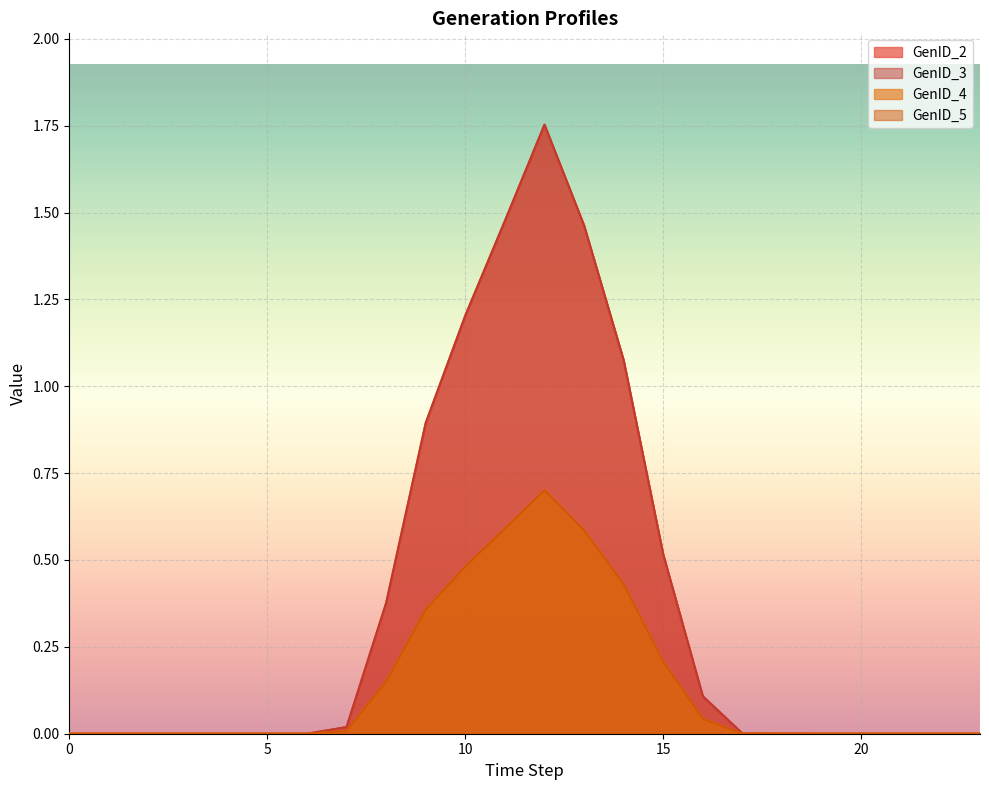

True or false: GenID_4 has more than 0 interior local peaks.

True